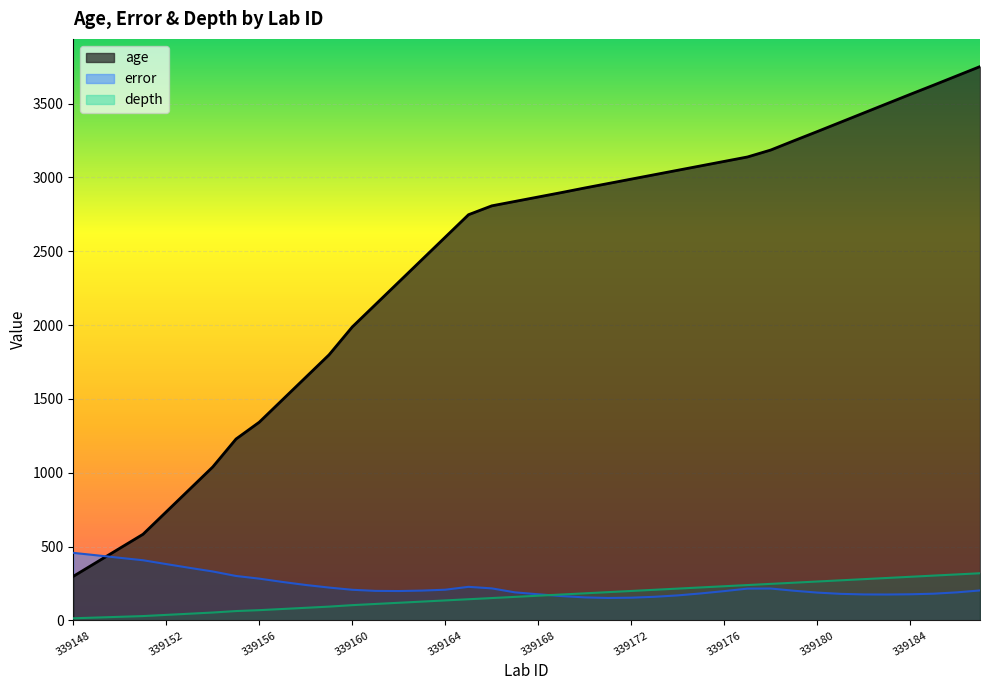

What is the spread (max minus min) of values at 339166?

2656.0